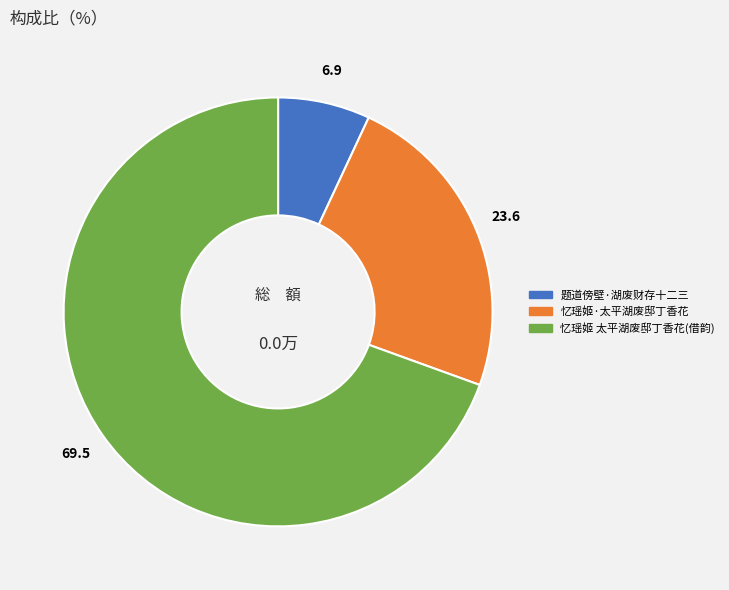

Is there a majority slice in this chart?

Yes